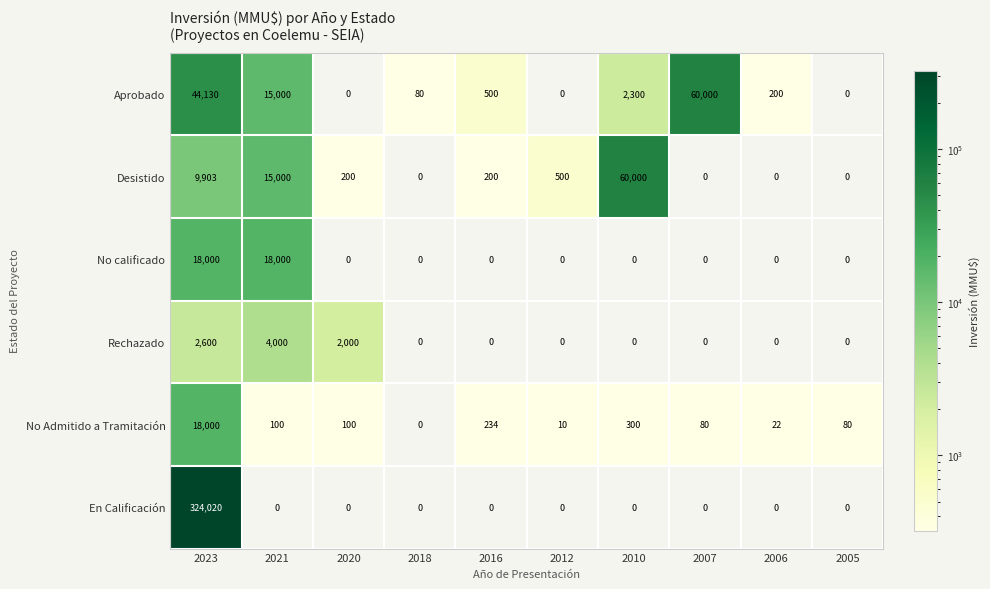

Between 2021 and 2018, which series saw the biggest shift?

No calificado